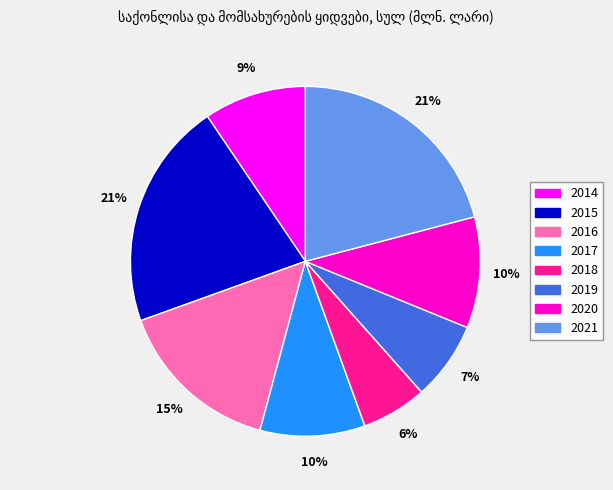

Does any single category account for the majority?

No